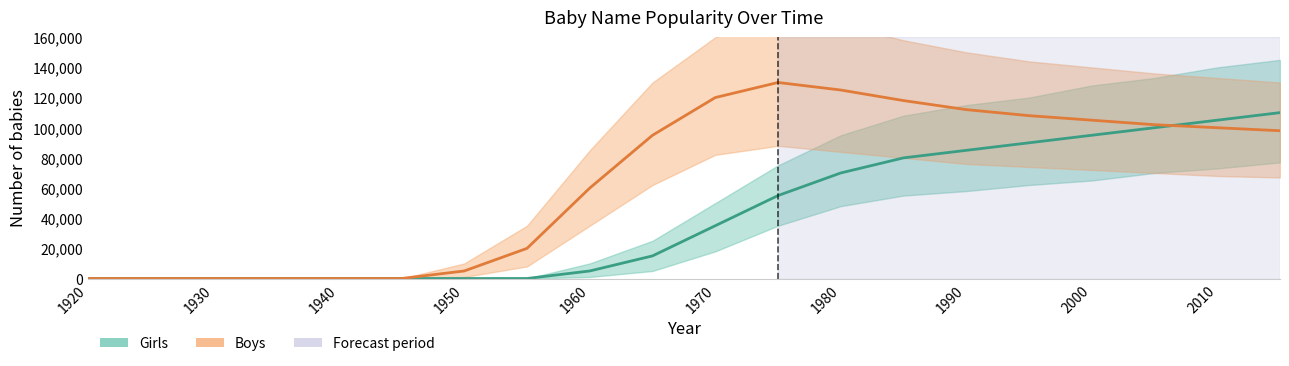

True or false: Boys_lower has more than 1 interior local peaks.

False